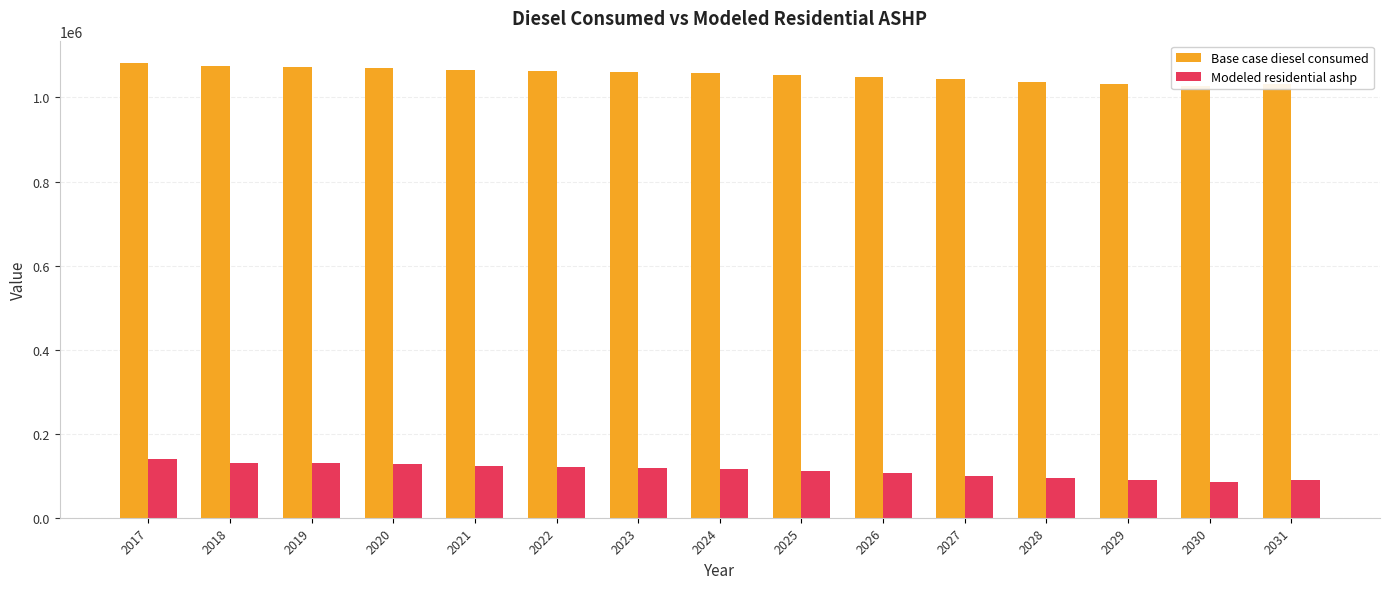

Reading left to right, transcribe all the data shown in this chart.

Base case diesel consumed: 2017=1081136.6	2018=1073776.5	2019=1072304.5	2020=1069360.4	2021=1066416.4	2022=1063472.3	2023=1060528.3	2024=1057584.2	2025=1053168.1	2026=1048752.1	2027=1042864.0	2028=1036975.9	2029=1032559.8	2030=1028143.7	2031=1031087.8
Modeled residential ashp: 2017=138649.6	2018=131289.5	2019=129817.4	2020=126873.4	2021=123929.3	2022=120985.3	2023=118041.2	2024=115097.2	2025=110681.1	2026=106265.0	2027=100376.9	2028=94488.8	2029=90072.7	2030=85656.7	2031=88600.7